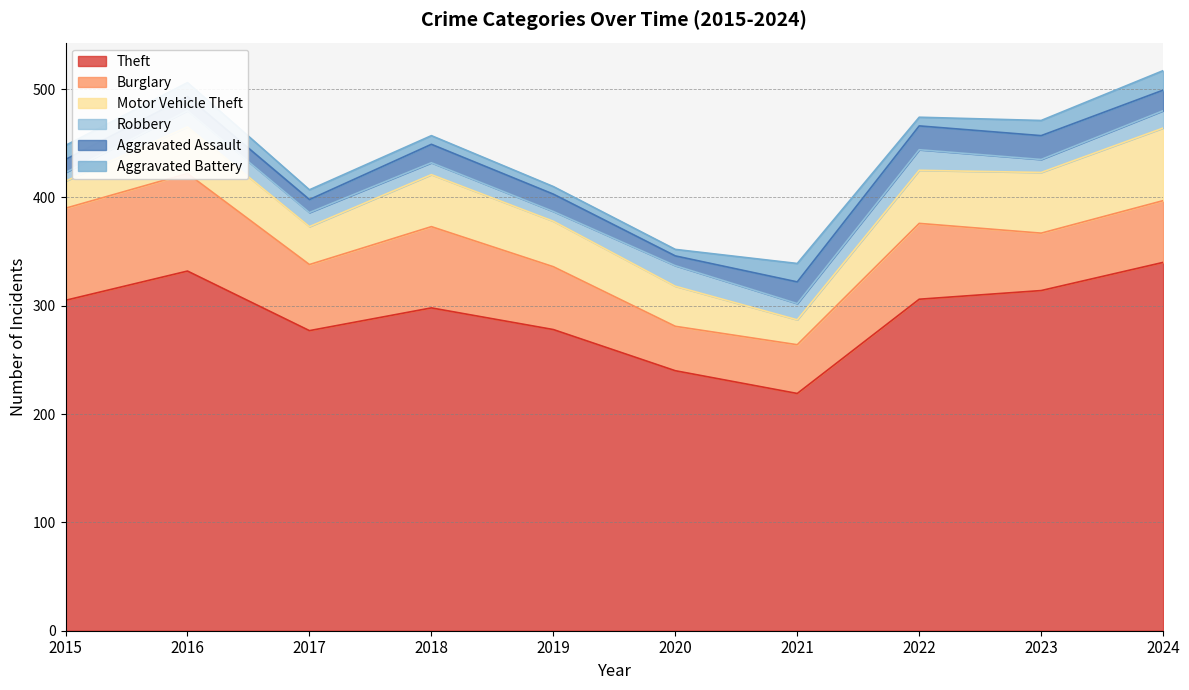

Is it true that Aggravated Battery equals 8 at 2018?

True